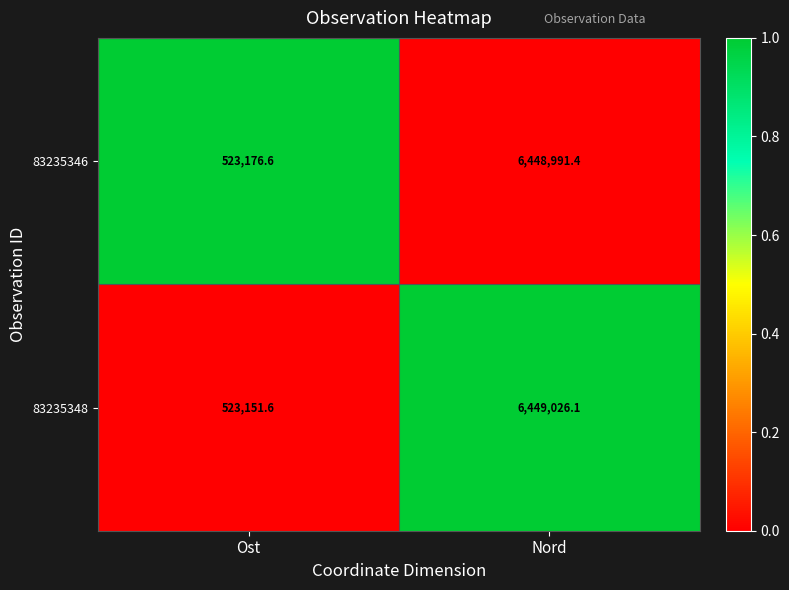

What is the sum of the 83235348 values at Ost and Nord?

6972177.7